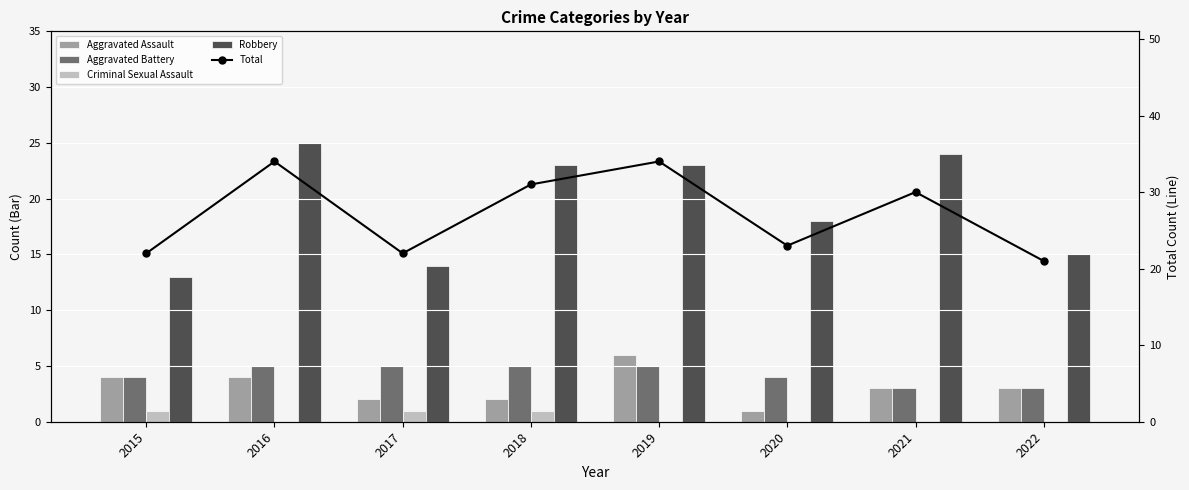

What is the difference between the Aggravated Assault values at 2016 and 2018?

2